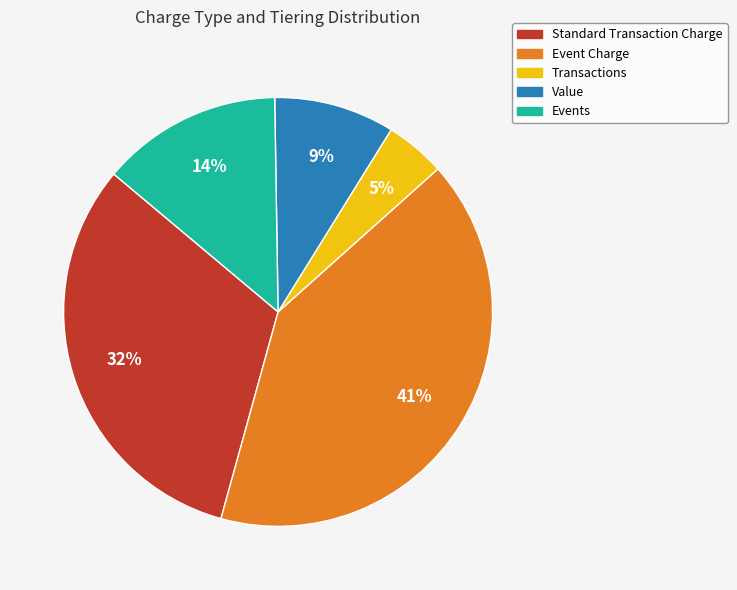

Which has a higher value, Events or Event Charge?

Event Charge